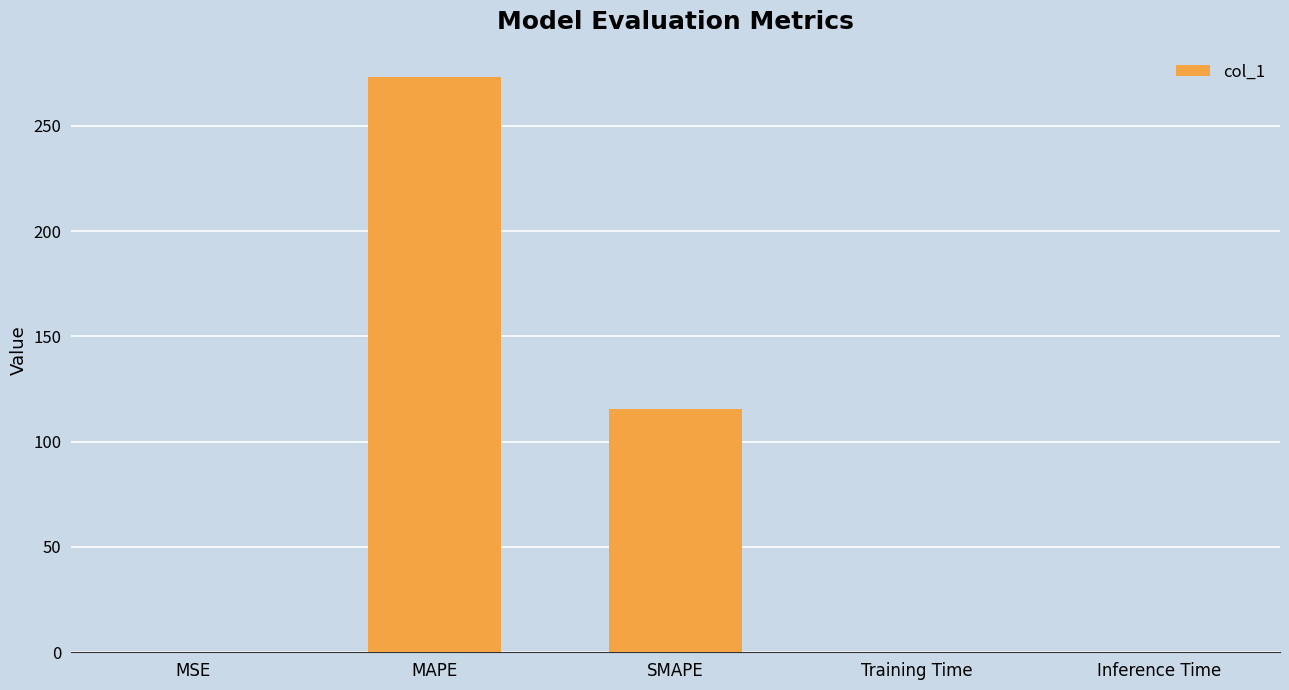

Where is the data nearest to the value 136?

SMAPE